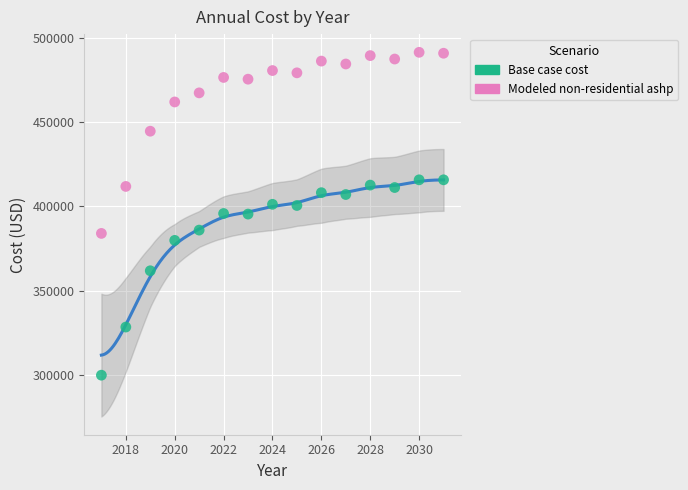

Which series contains the lowest Y value?

Base case cost